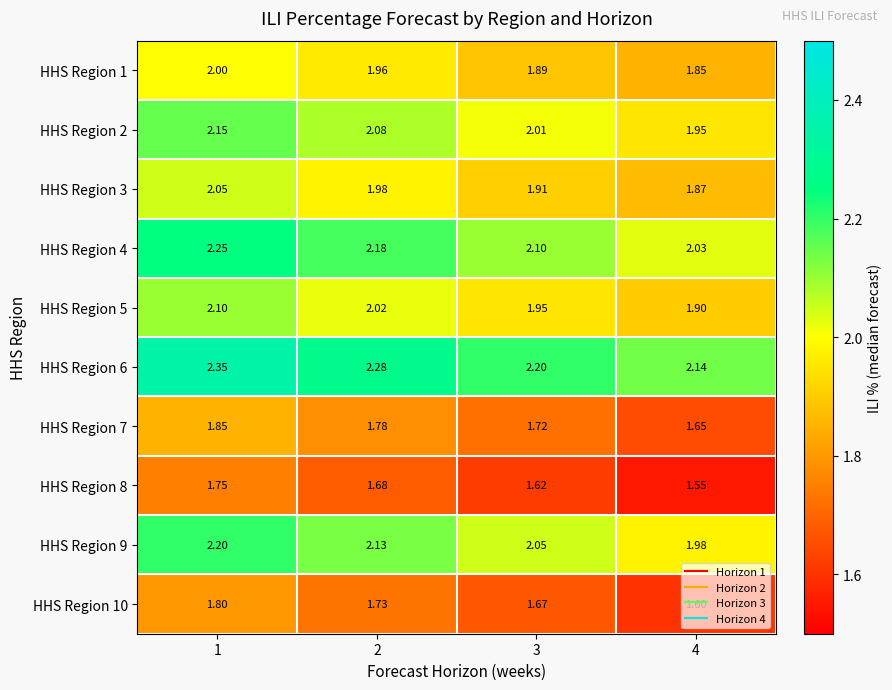

Is the value of HHS Region 8 at 1 greater than the value of HHS Region 9 at 2?

No